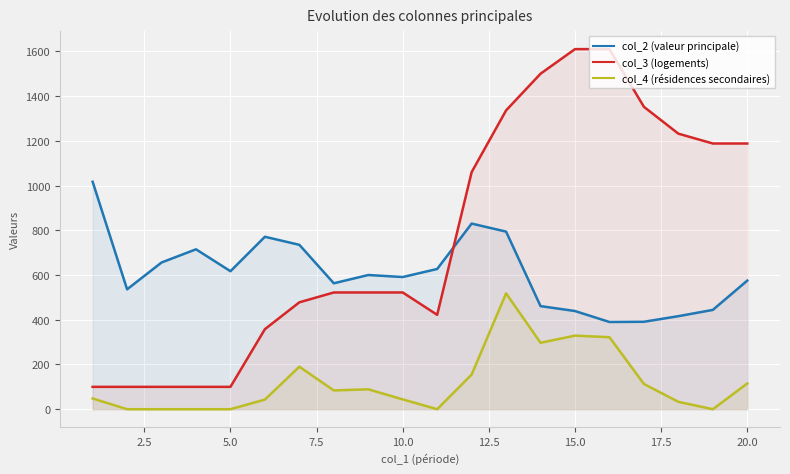

Which series has the largest total across all categories?

col_3 (logements)